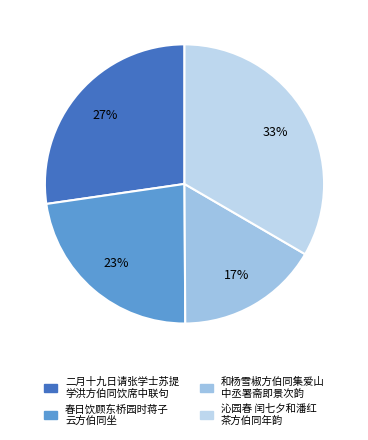

Count the number of slices in the pie.

4